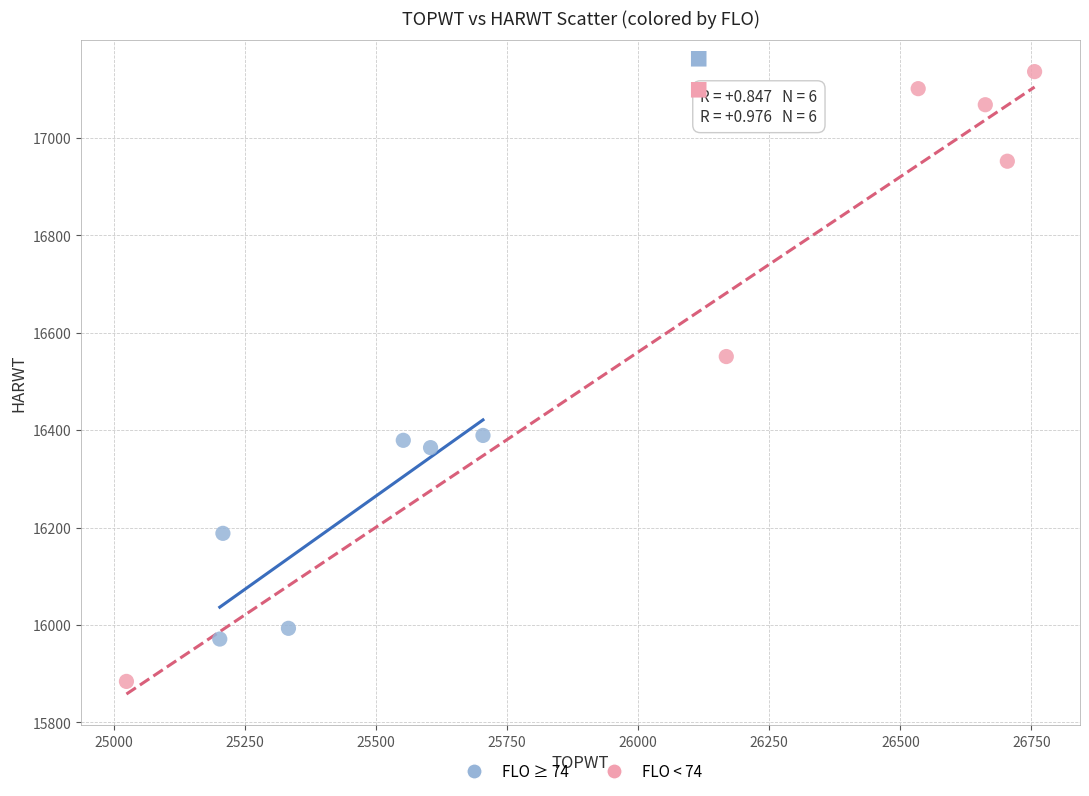

Which series has the widest spread of Y values?

FLO < 74